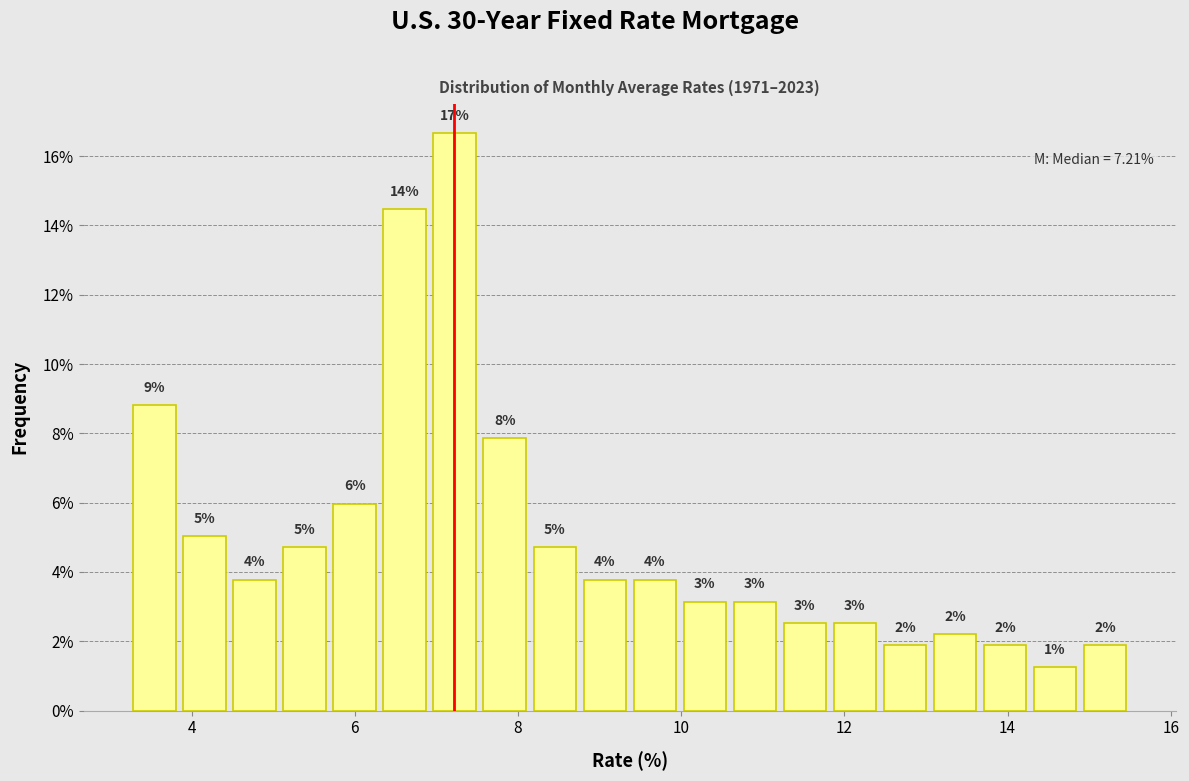

Read against the x-axis, roughly where is the centre of the tallest bar?

7.2